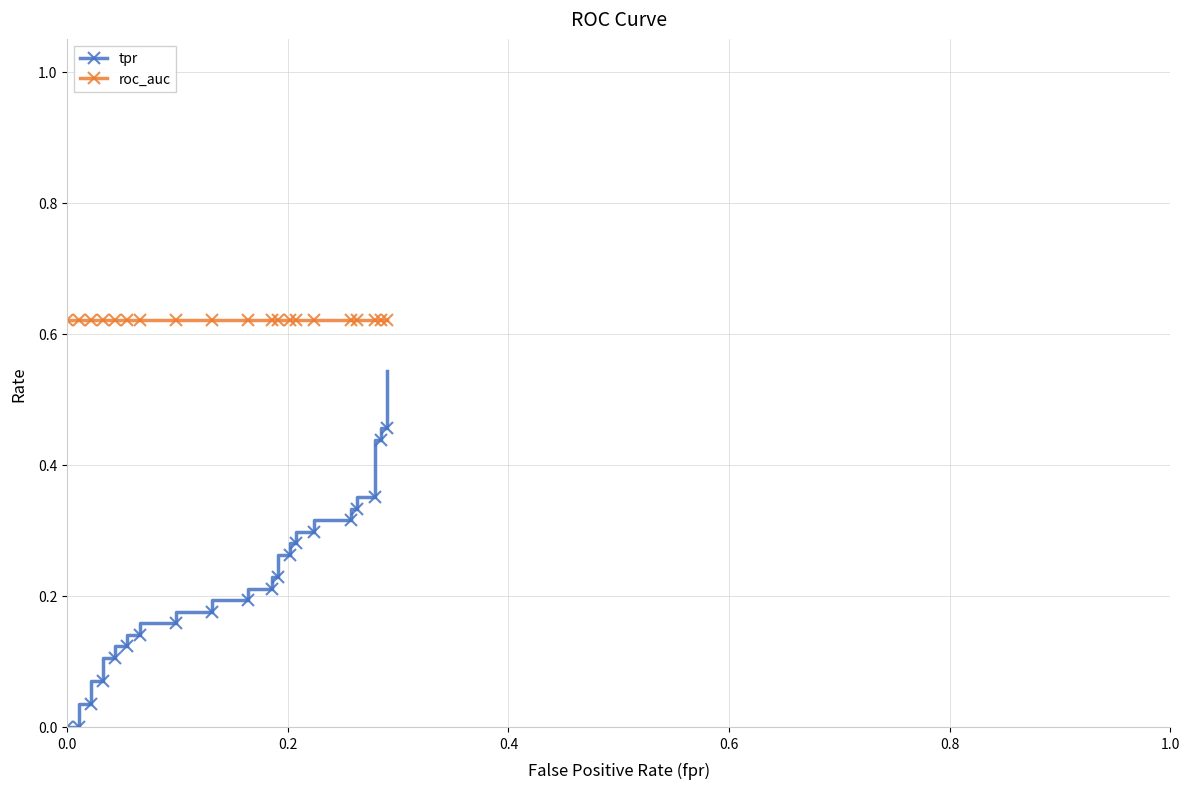

Which series has the largest total across all categories?

roc_auc